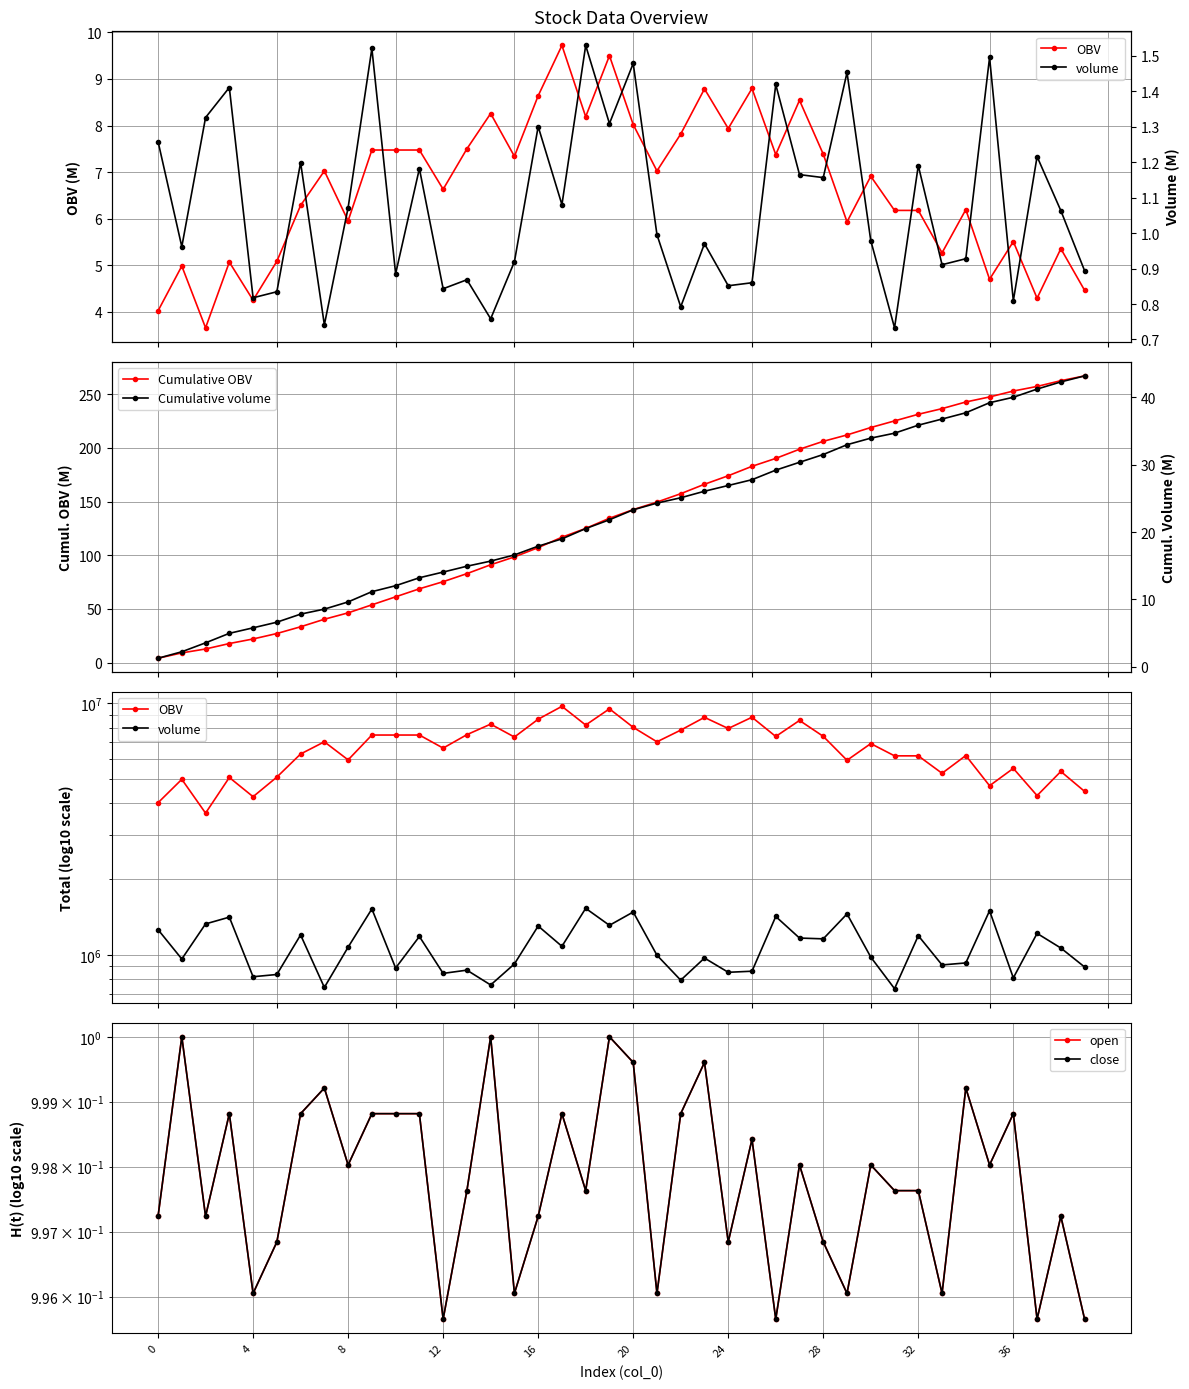

What is the label of the 13th point from the right?

27